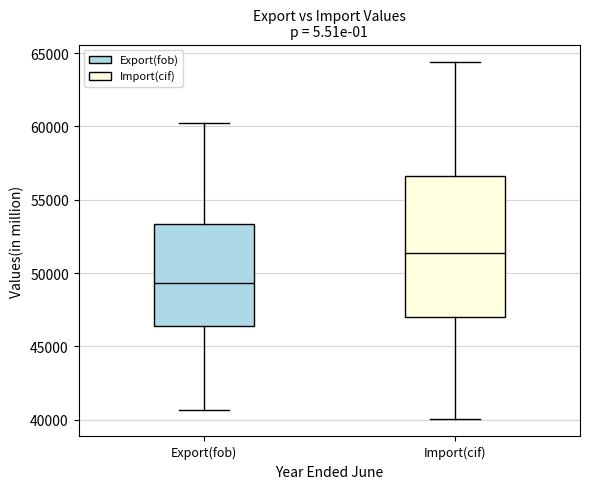

Reading left to right, read every box against the y-axis: the position of its median line, the range the box covers, and the ends of its whiskers. The values are not printed on the chart, so give them approximately, as read against the axis.

Export(fob): median 49500, box 46500 to 53500, whiskers 40500 to 60000
Import(cif): median 51500, box 47000 to 56500, whiskers 40000 to 64500